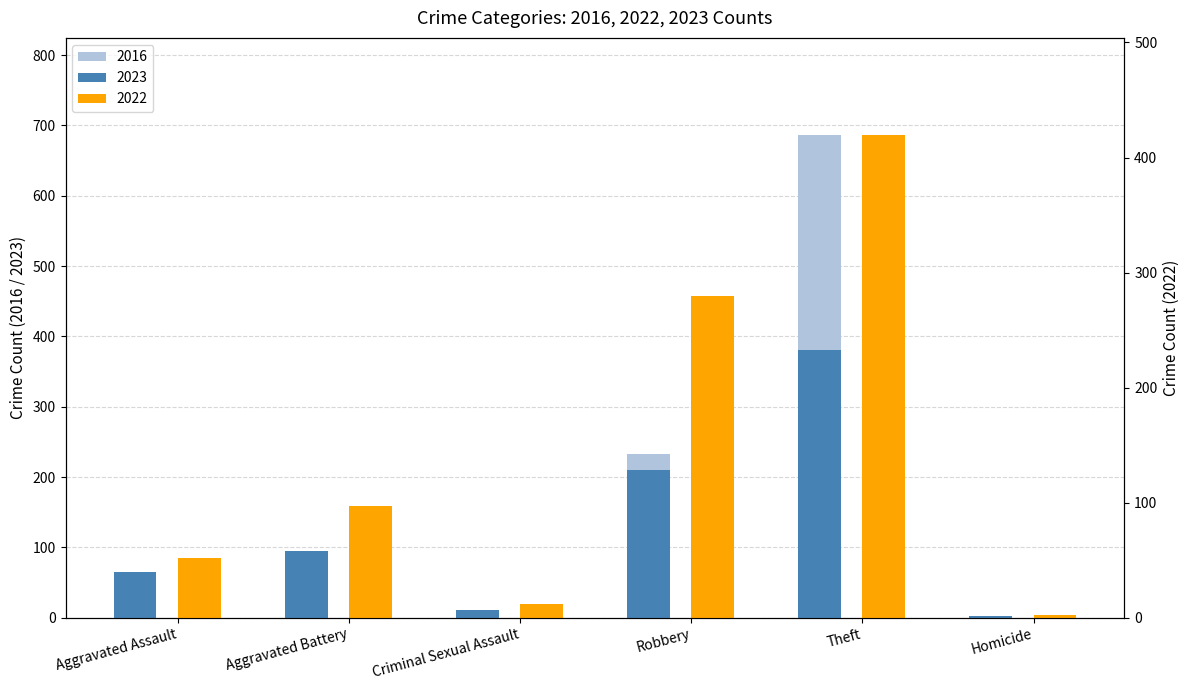

Are the bars horizontal?

No